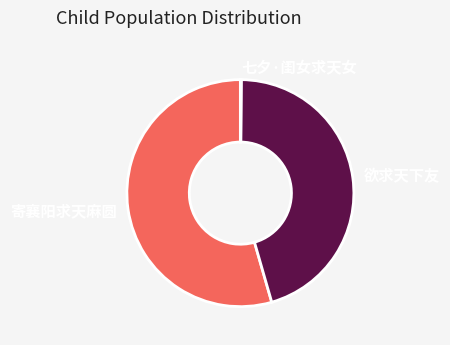

Which slice is the largest?

寄襄阳求天麻圆